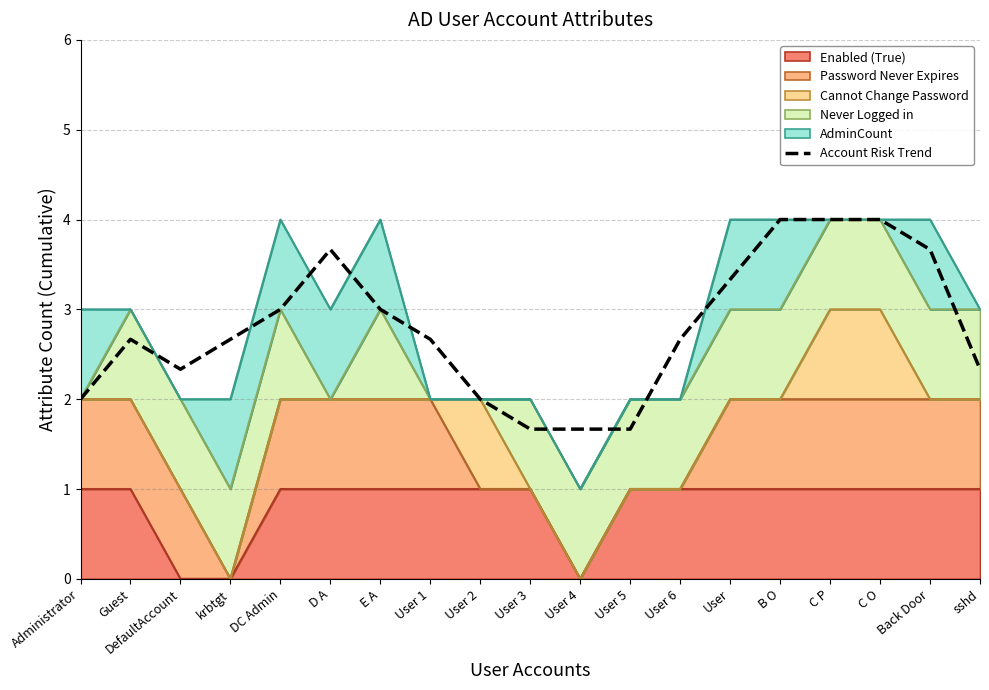

List the labels in order of value, smallest first.

User 3, User 4, User 5, Administrator, User 2, DefaultAccount, sshd, Guest, krbtgt, User 1, User 6, E A, DC Admin, User, D A, Back Door, B O, C P, C O